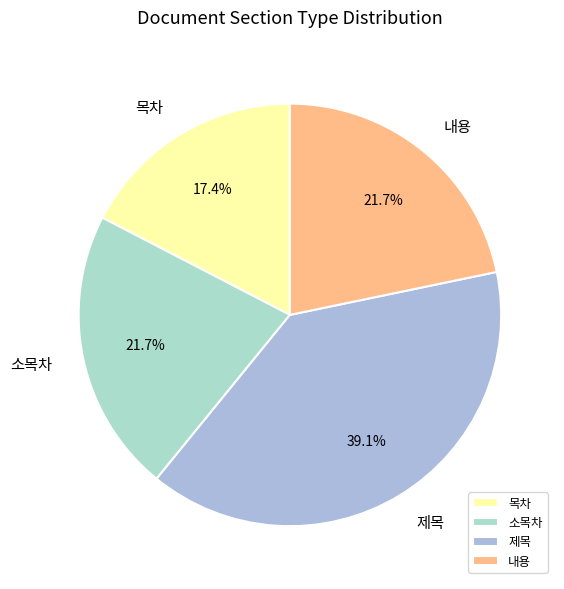

Does 제목 account for over 50% of the chart?

No